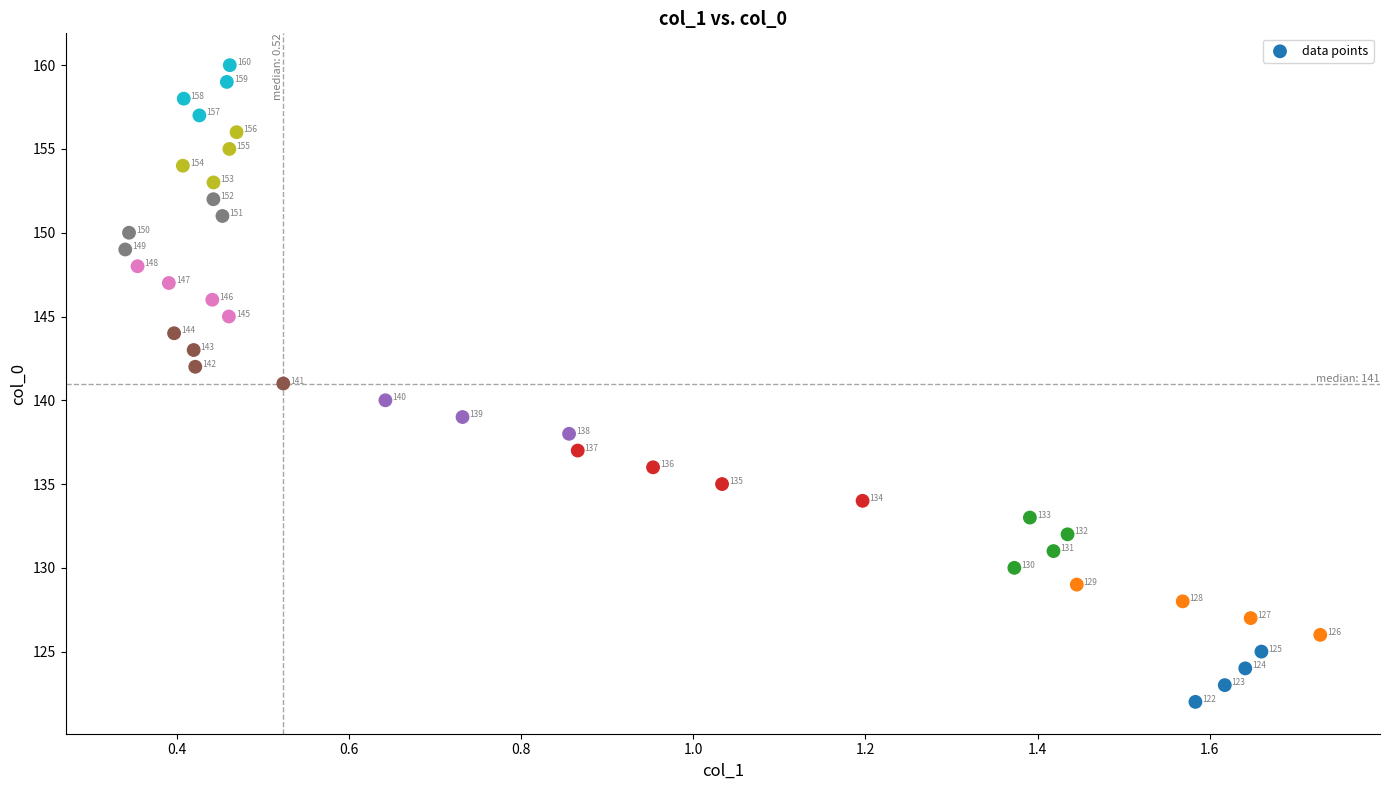

What Y value in the scatter plot is closest to 141?

141